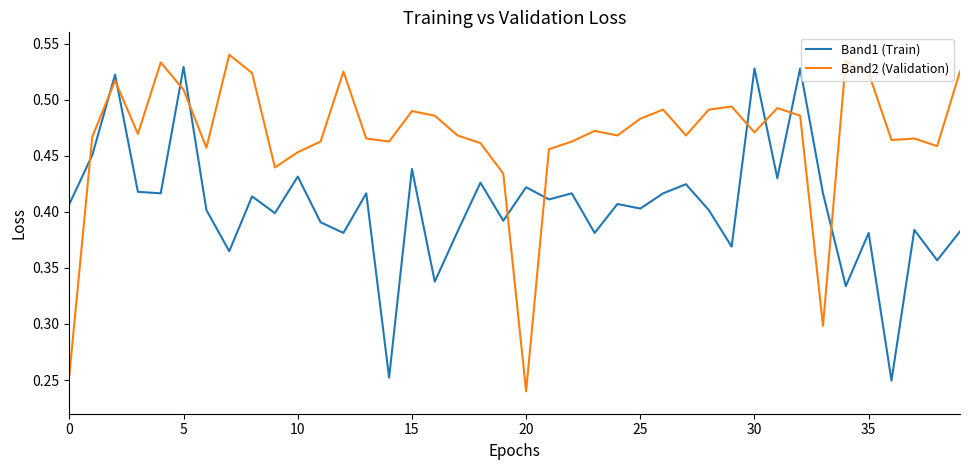

List the series in order of their overall mean, highest first.

Band2 (Validation), Band1 (Train)